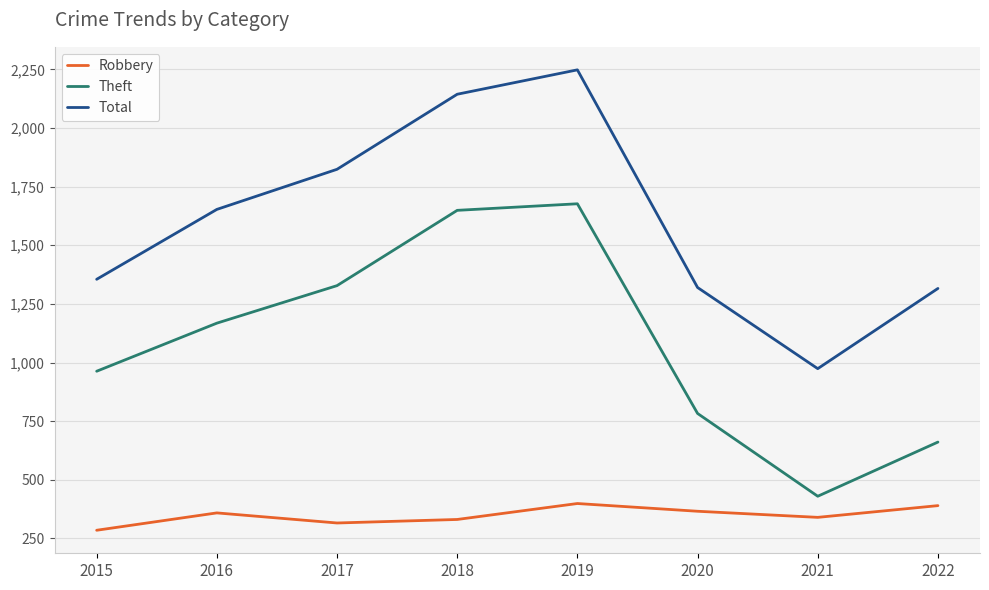

What are all the series names shown in the legend?

Robbery, Theft, Total